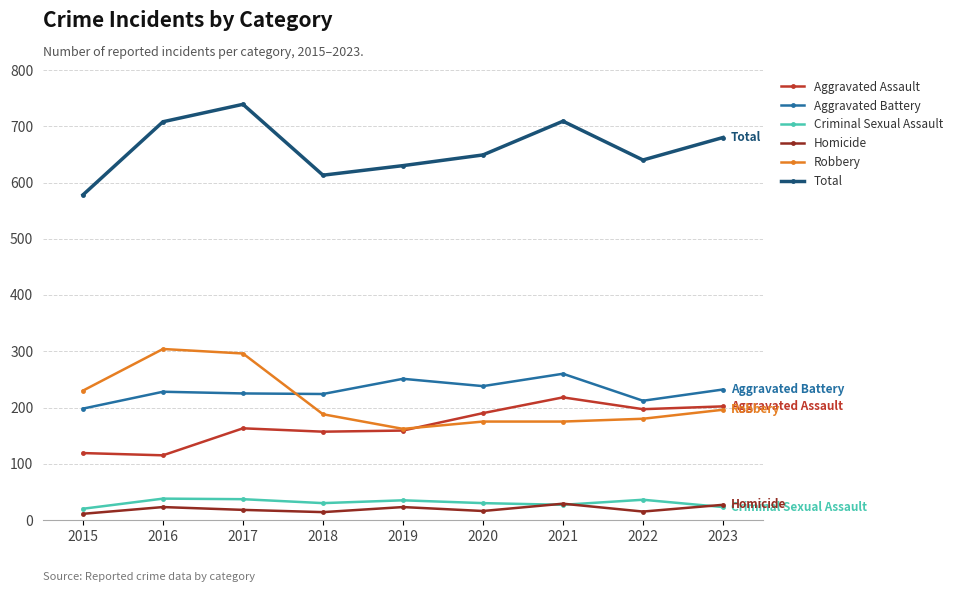

In Criminal Sexual Assault, how many points are lower than both neighbors (excluding endpoints)?

2